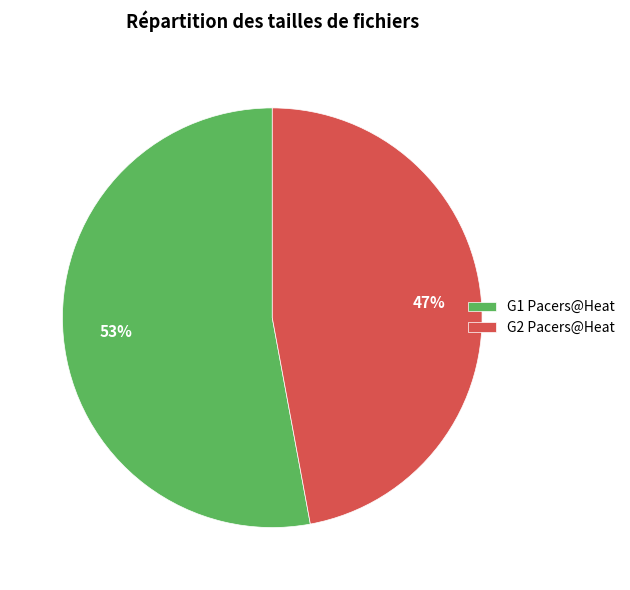

Count the number of slices in the pie.

2